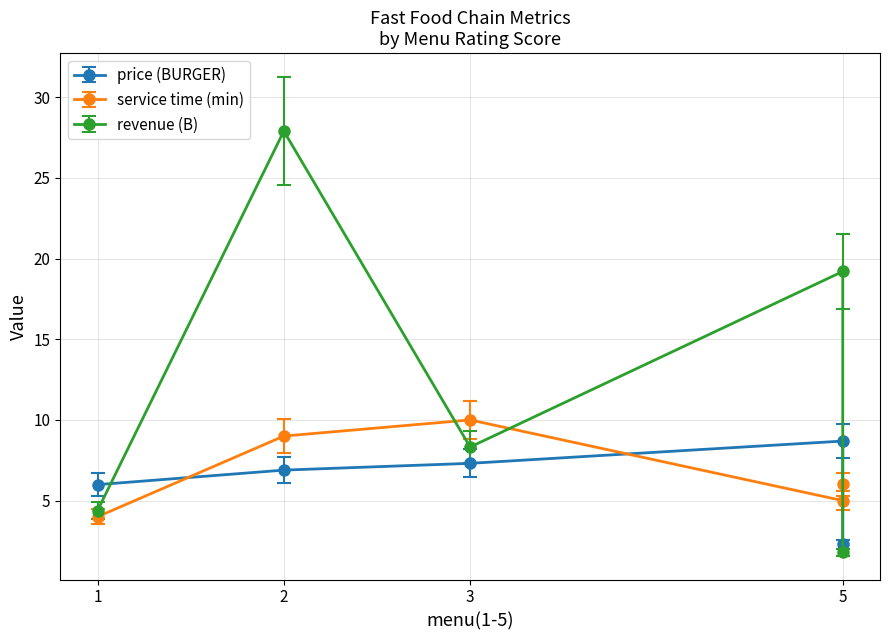

How many categories are shown in the chart?

5